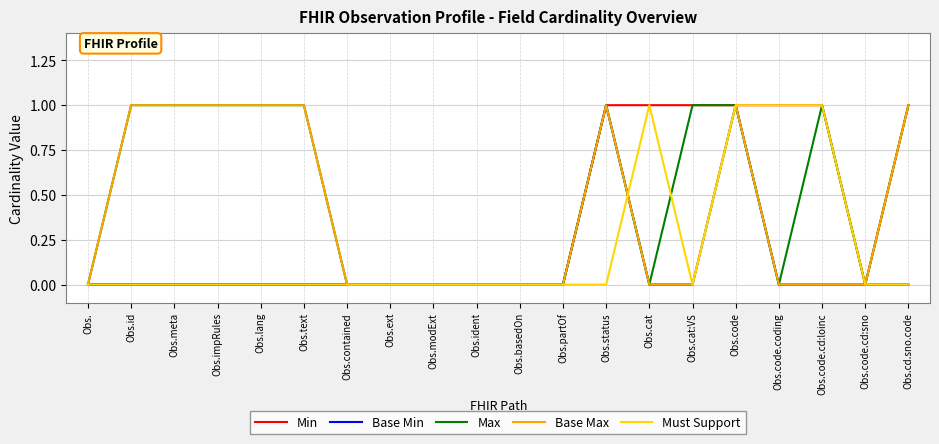

What position from the right is Obs.modExt?

12